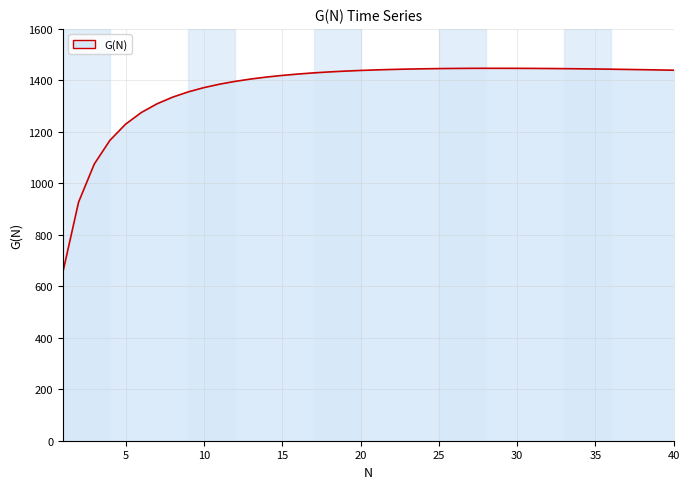

What is the smallest value displayed?

655.2